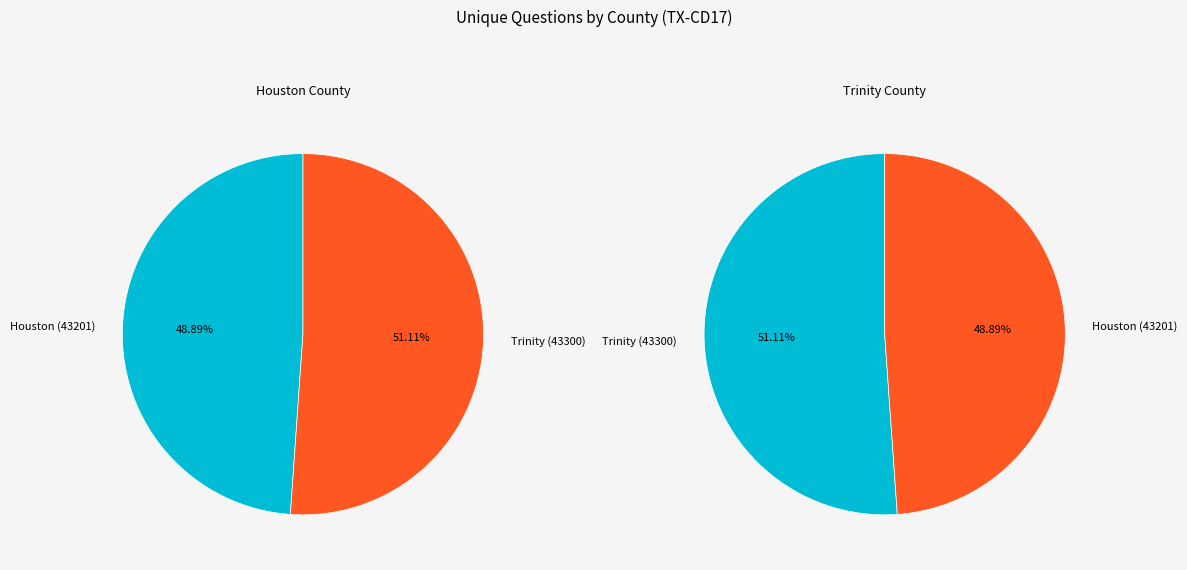

Which has a higher value, Houston (43201) or Trinity (43300)?

Trinity (43300)